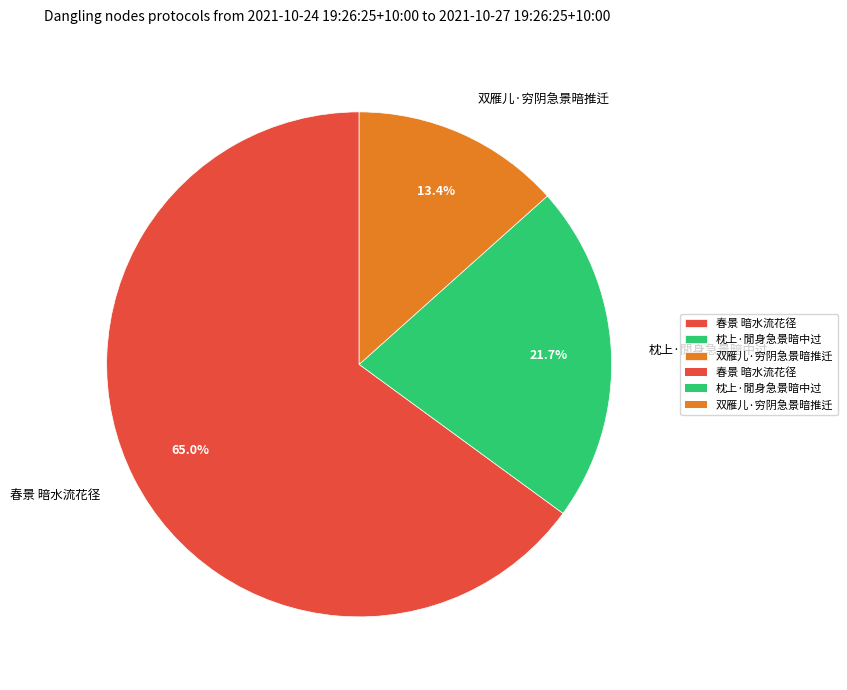

True or false: 枕上·閒身急景暗中过 accounts for 22% of the total.

True